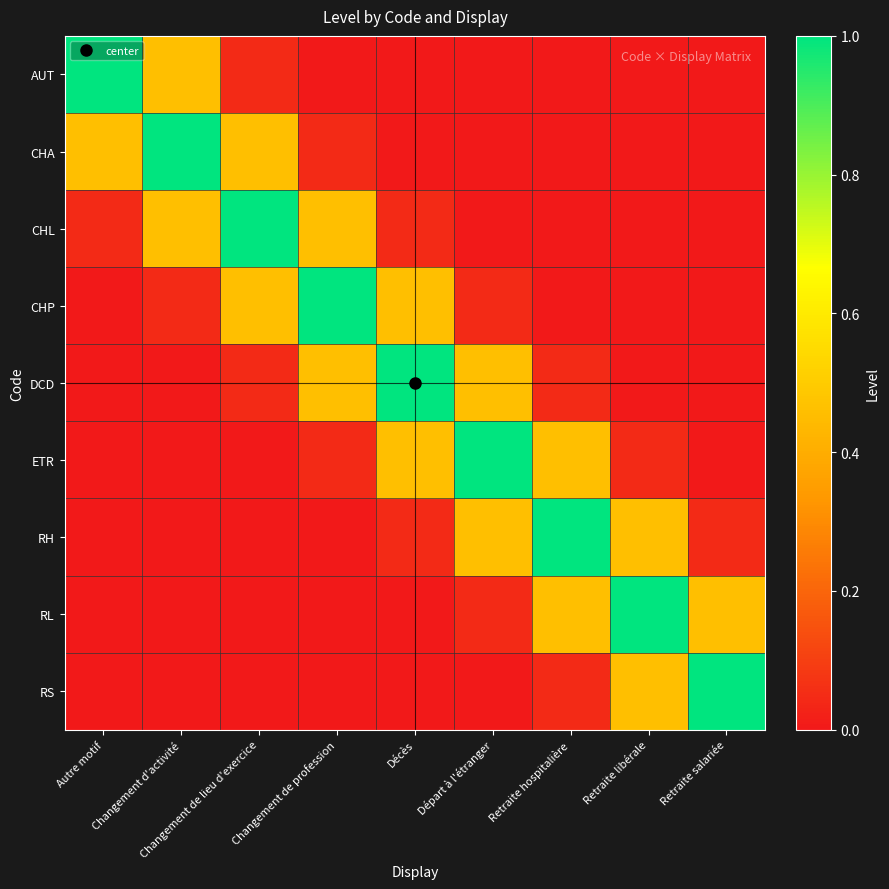

Rank the series at Retraite libérale from highest to lowest value.

RL, RH, RS, ETR, DCD, CHP, CHL, CHA, AUT